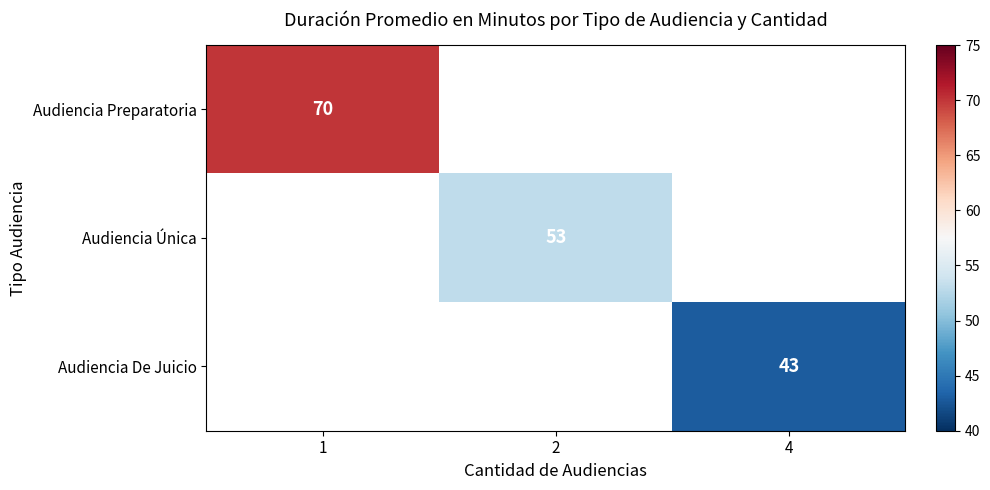

At how many categories does at least one series exceed 67?

1